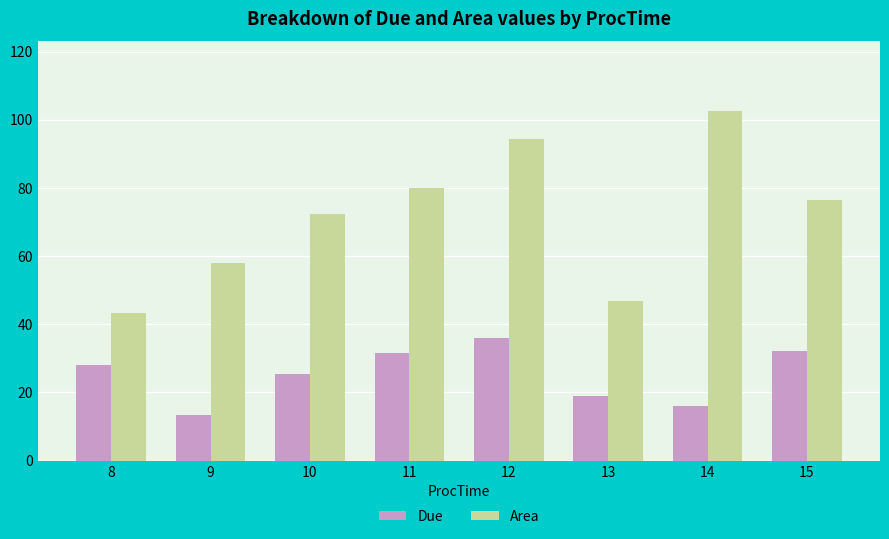

Is it true that Area equals 94.4 at 12?

True